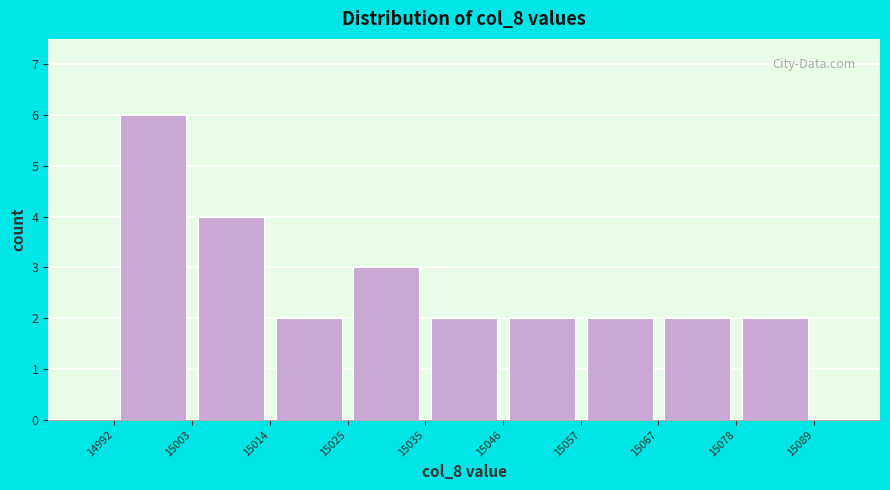

Over which range of the x-axis is the bar tallest?

14992 to 15003